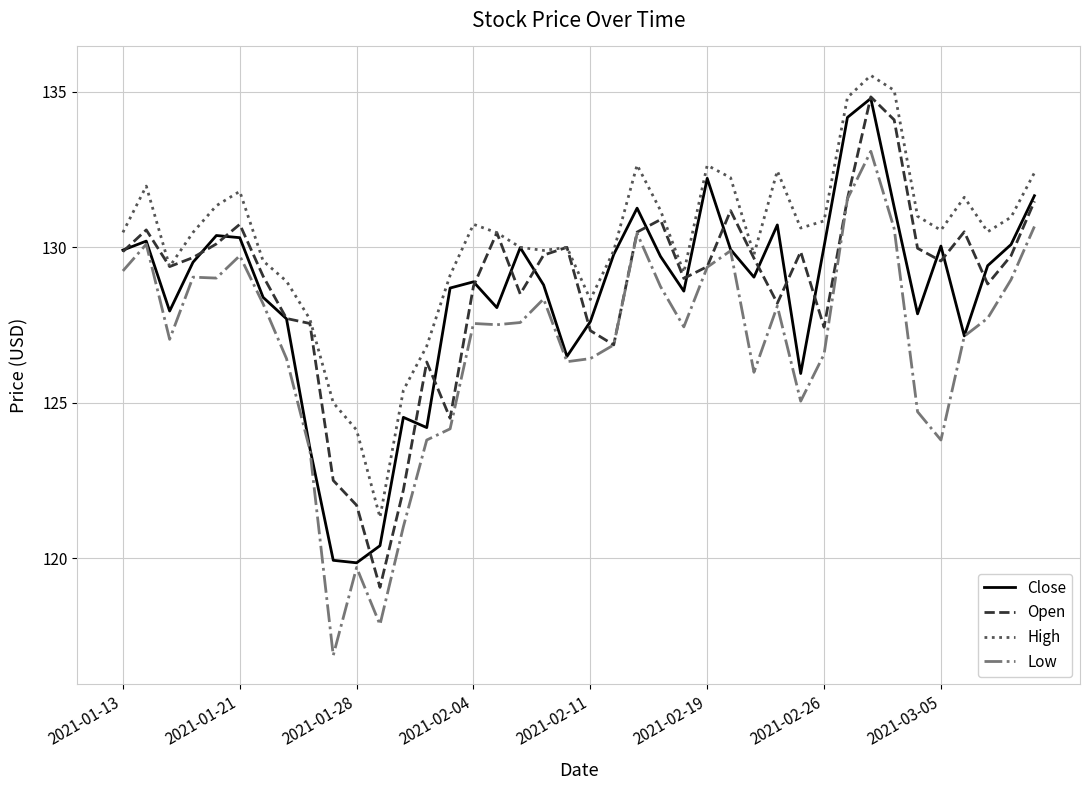

Which series has the largest total across all categories?

High